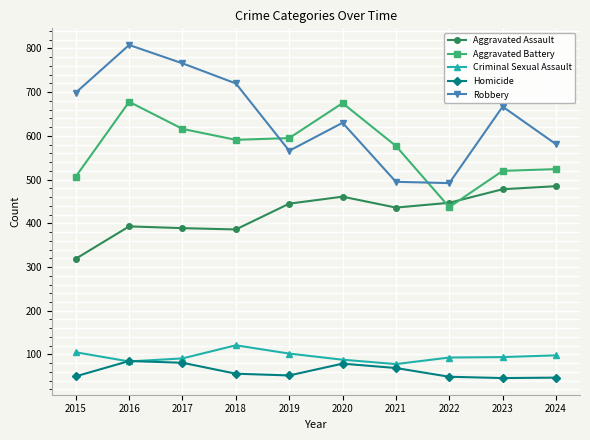

Where do Aggravated Battery and Robbery first cross each other?

2018 and 2019